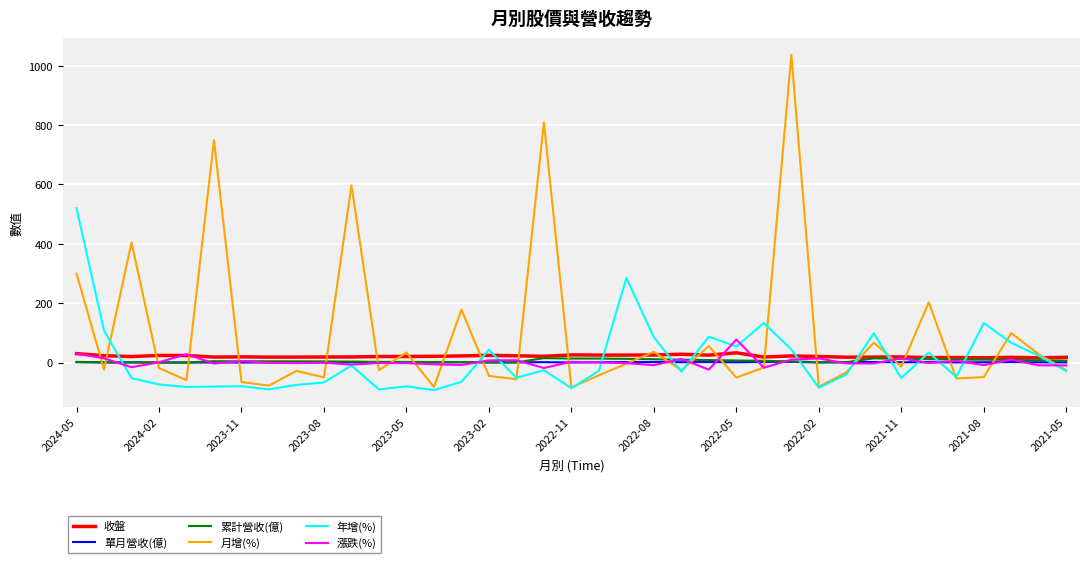

What is the greatest value displayed?

1036.6